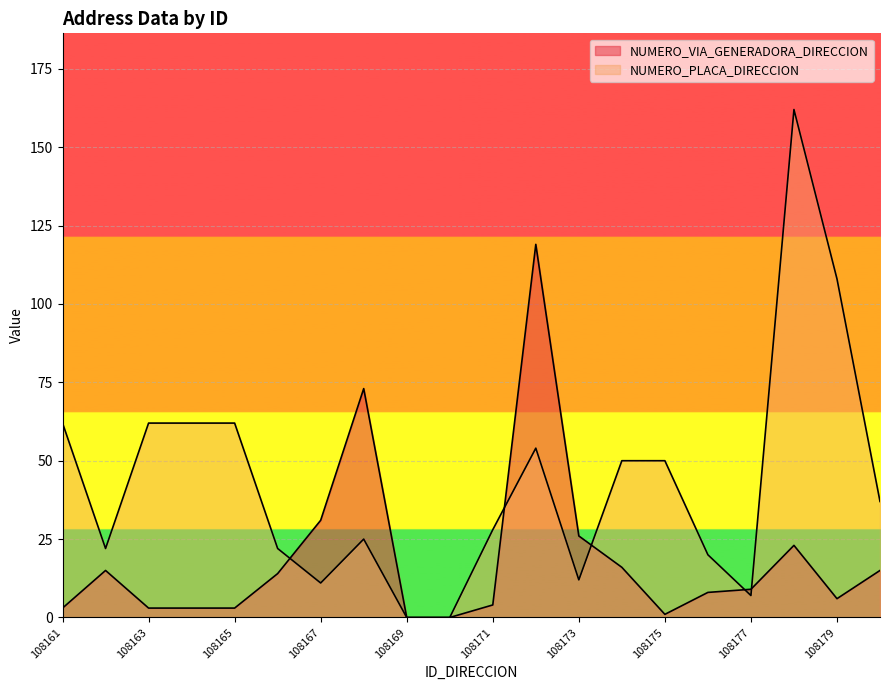

At which category does the chart reach its minimum across all series?

108169